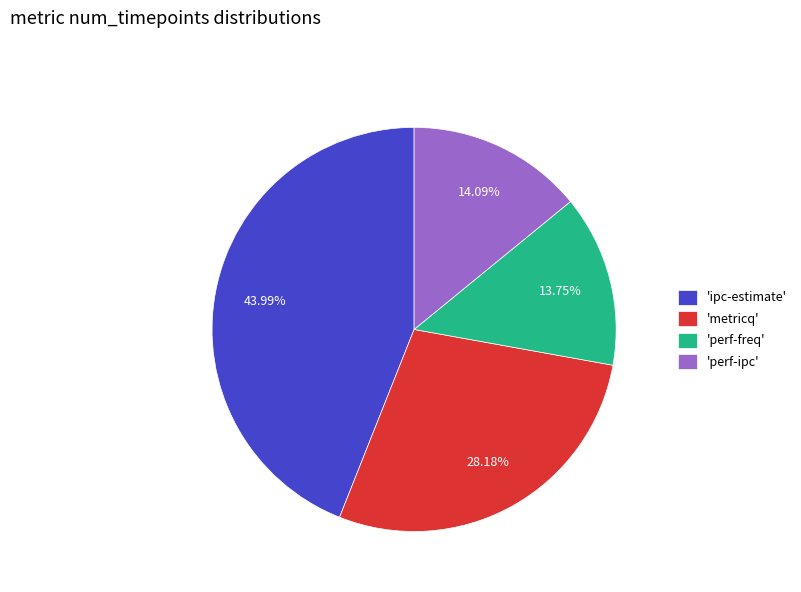

Count the number of slices in the pie.

4